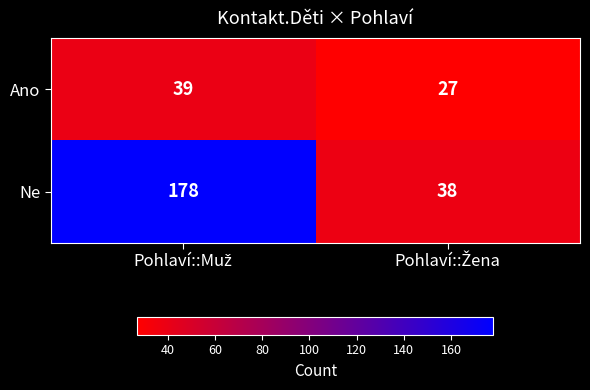

Which series has the widest spread of values?

Ne